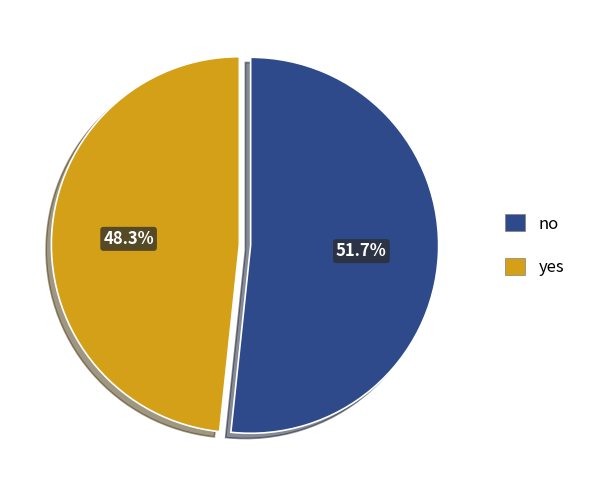

What is the smallest slice in the pie chart?

yes